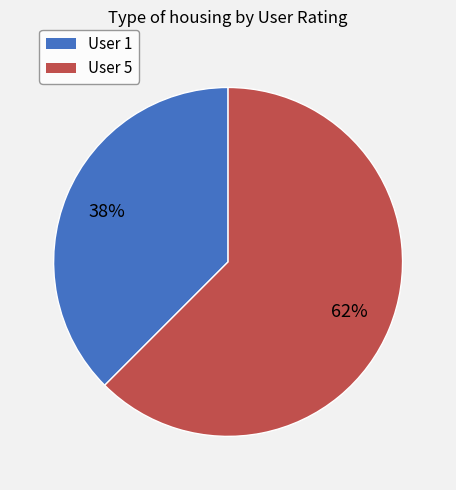

To the nearest percent, what is the average slice percentage?

50%